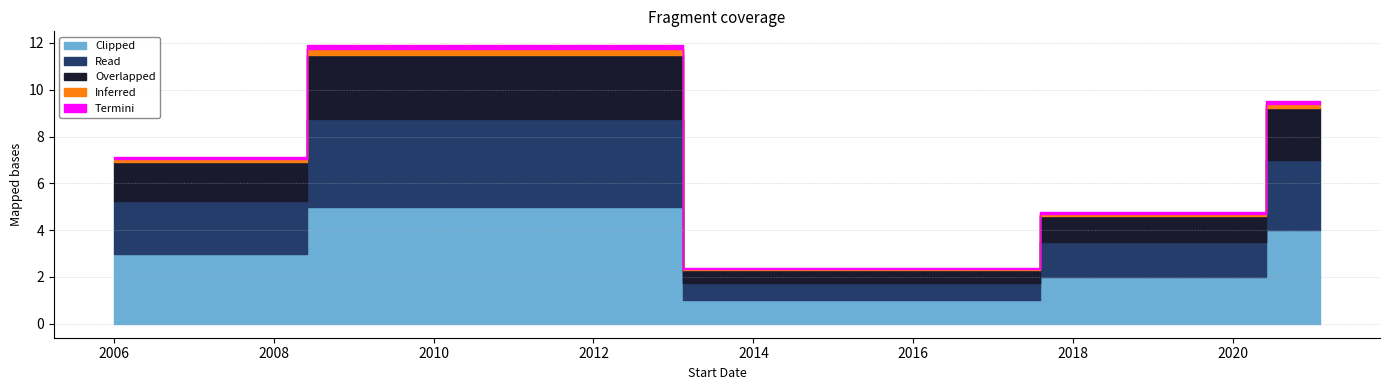

Rank the series at 2021-02-01 from highest to lowest value.

Clipped, Read, Overlapped, Inferred, Termini